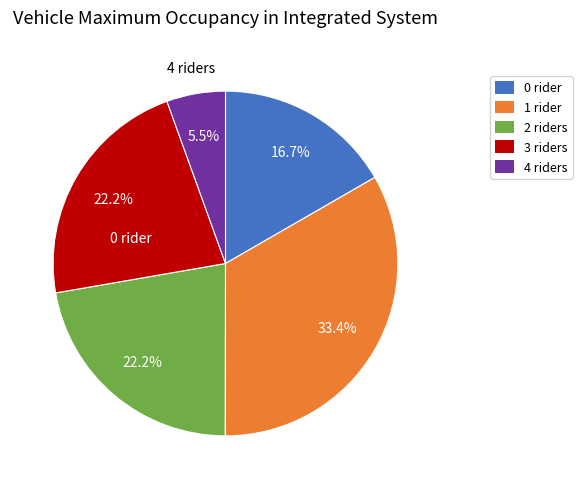

What portion of the pie excludes 0 rider?

83.3%